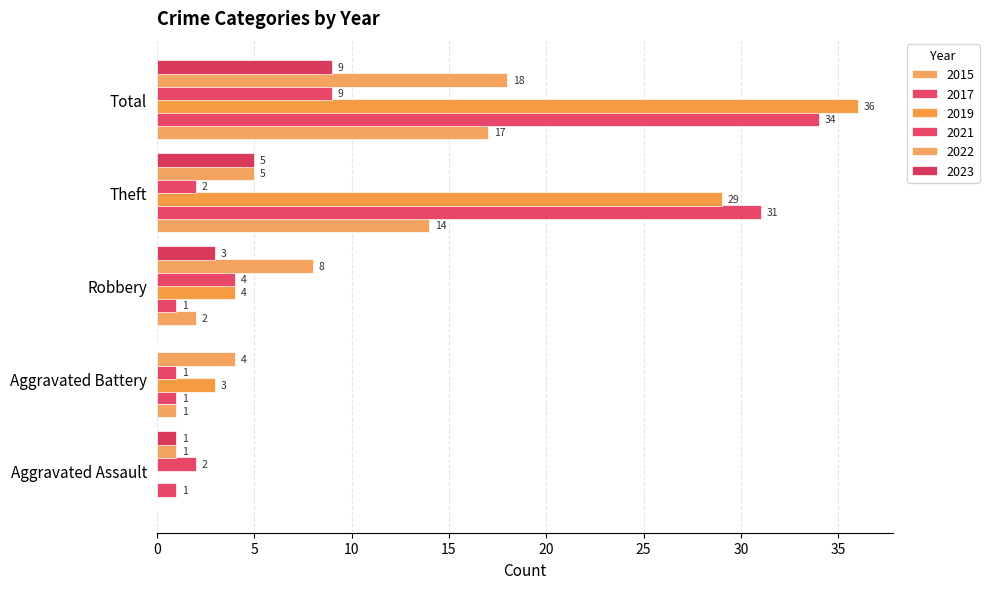

What position from the right is Aggravated Assault?

5